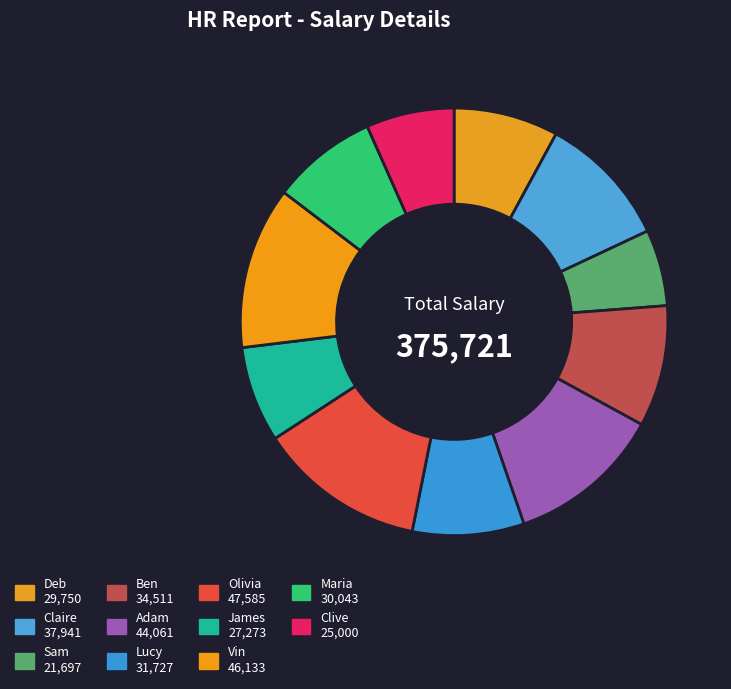

How many segments does this pie chart have?

11